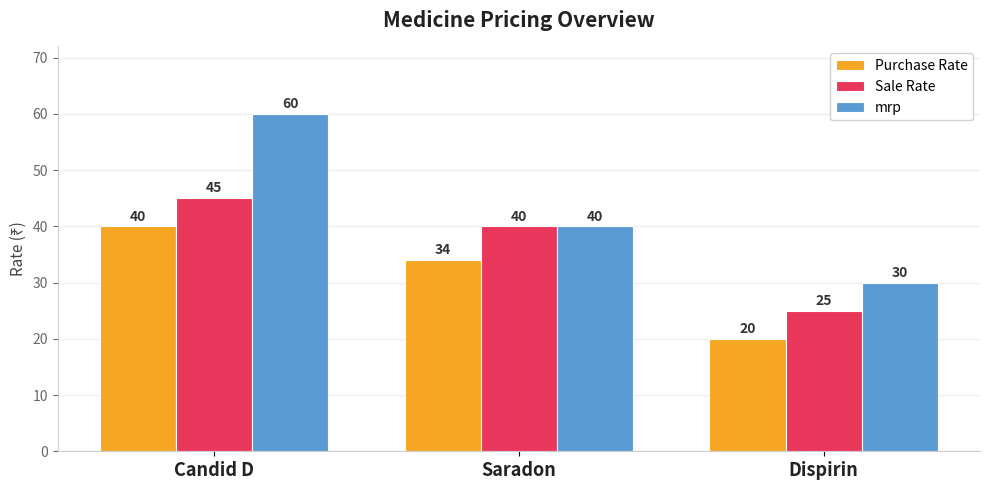

List the series in order of their peak value, lowest first.

Purchase Rate, Sale Rate, mrp